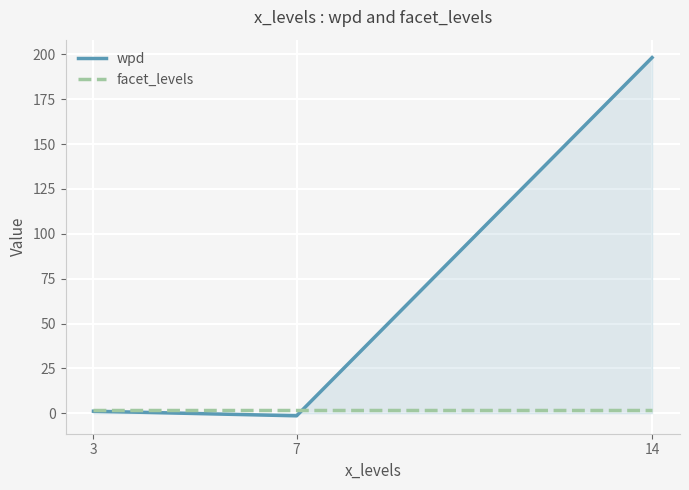

The wpd series shows -1.5 at 7. True or false?

True